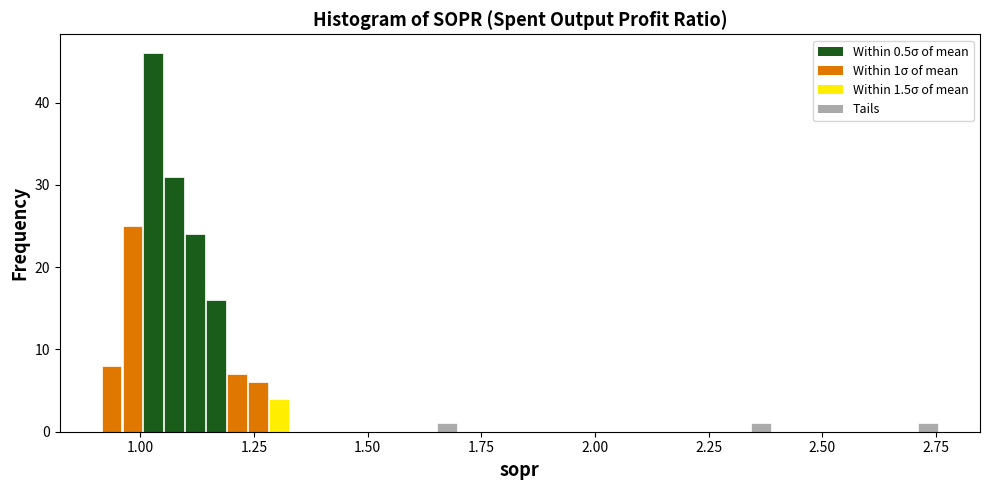

Read against the x-axis, roughly where is the centre of the tallest bar?

1.05